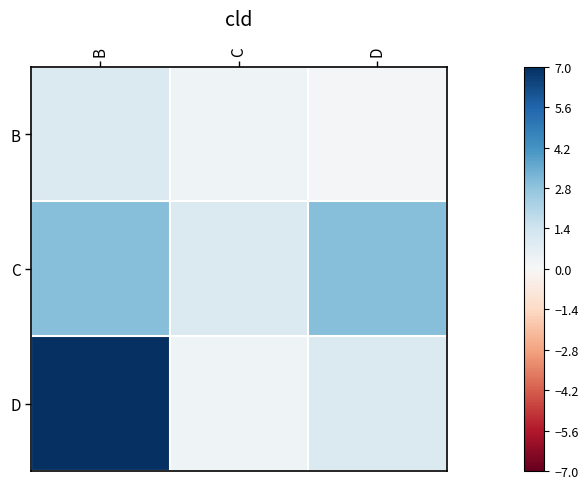

Rank the series at D from highest to lowest value.

C, D, B